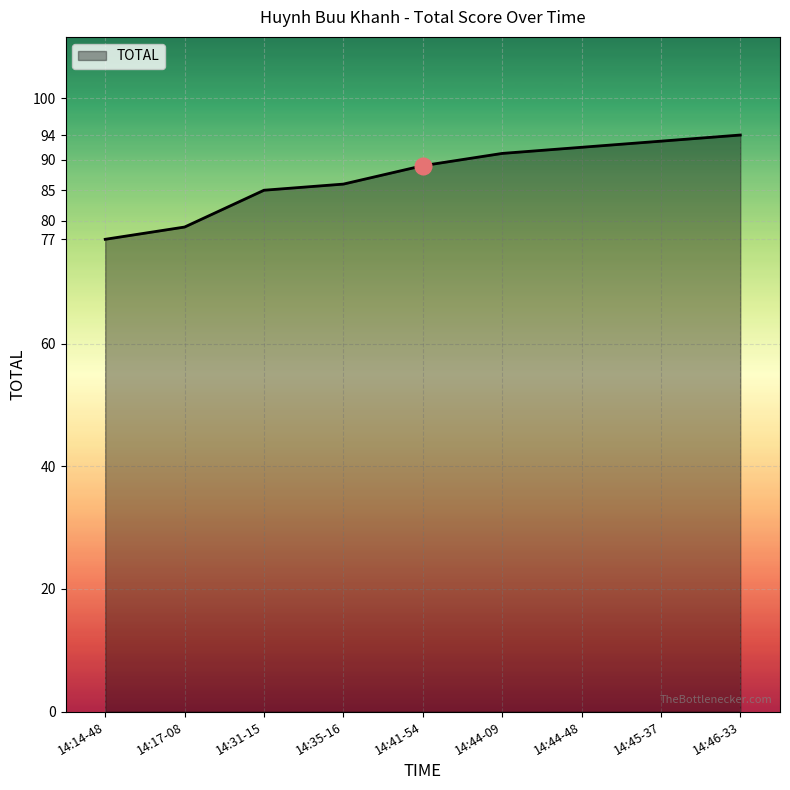

What is the sum of the values at 14:44-48 and 14:31-15?

177